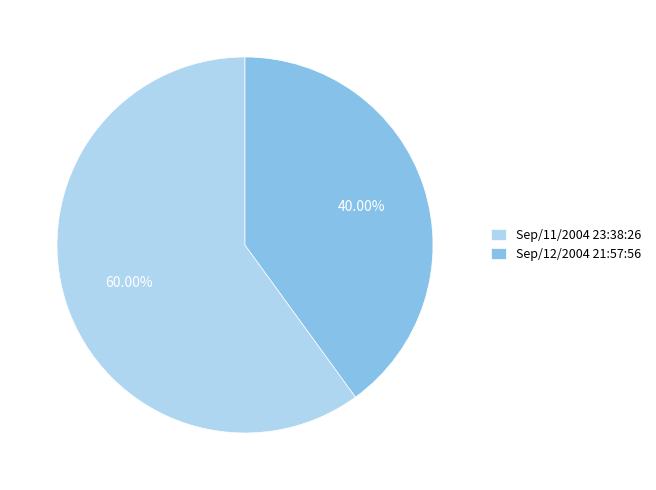

To the nearest percent, what portion does Sep/11/2004 23:38:26 represent?

60%